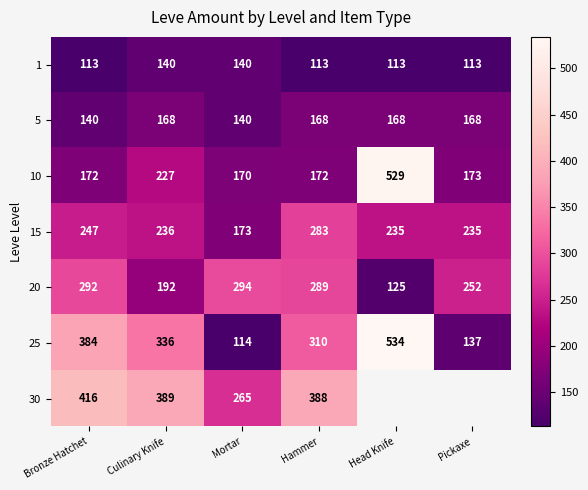

True or false: 1 has a value of 78.6 at Head Knife.

False